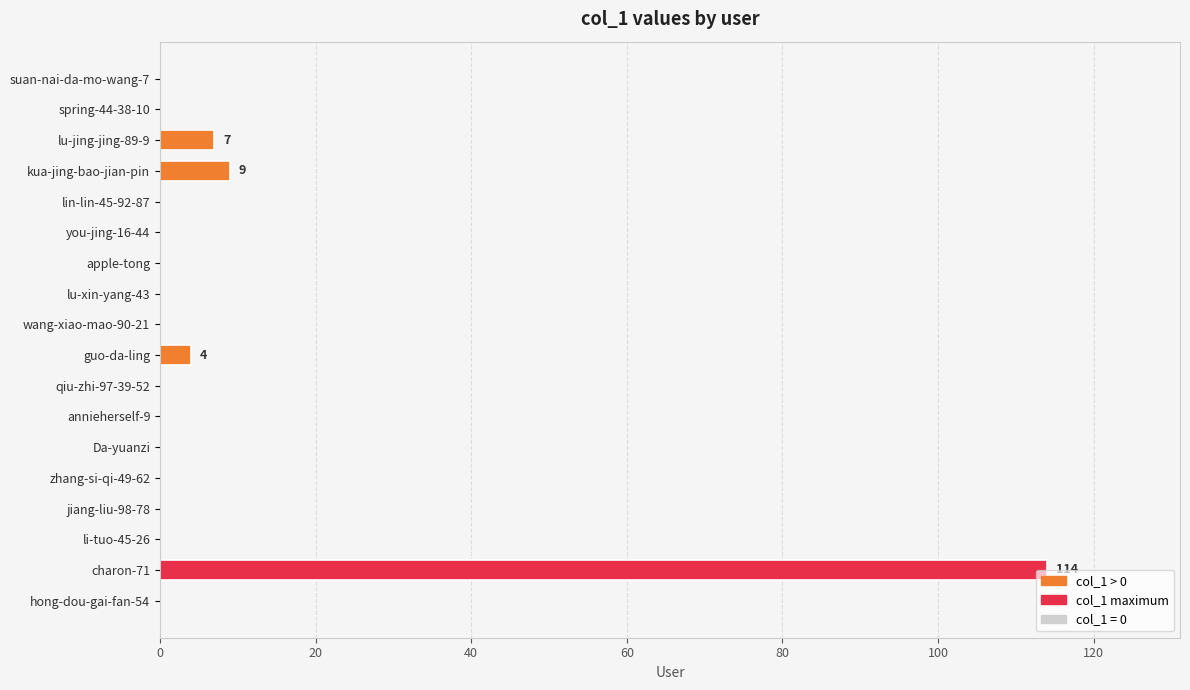

Reading bottom to top, extract all data points from this chart.

hong-dou-gai-fan-54=0	charon-71=114	li-tuo-45-26=0	jiang-liu-98-78=0	zhang-si-qi-49-62=0	Da-yuanzi=0	annieherself-9=0	qiu-zhi-97-39-52=0	guo-da-ling=4	wang-xiao-mao-90-21=0	lu-xin-yang-43=0	apple-tong=0	you-jing-16-44=0	lin-lin-45-92-87=0	kua-jing-bao-jian-pin=9	lu-jing-jing-89-9=7	spring-44-38-10=0	suan-nai-da-mo-wang-7=0